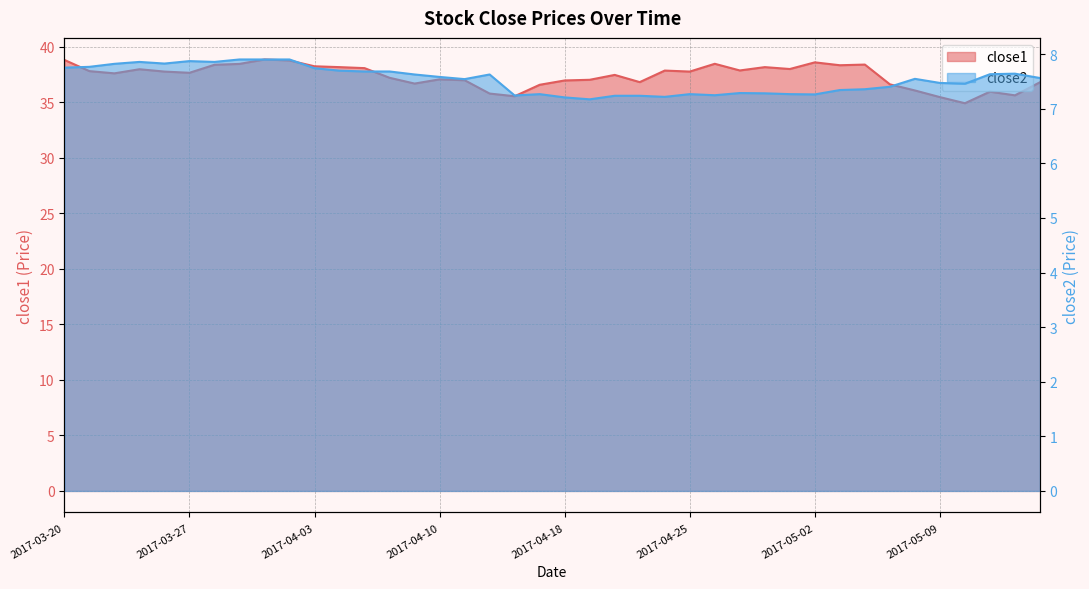

How many lines are shown in the chart?

2